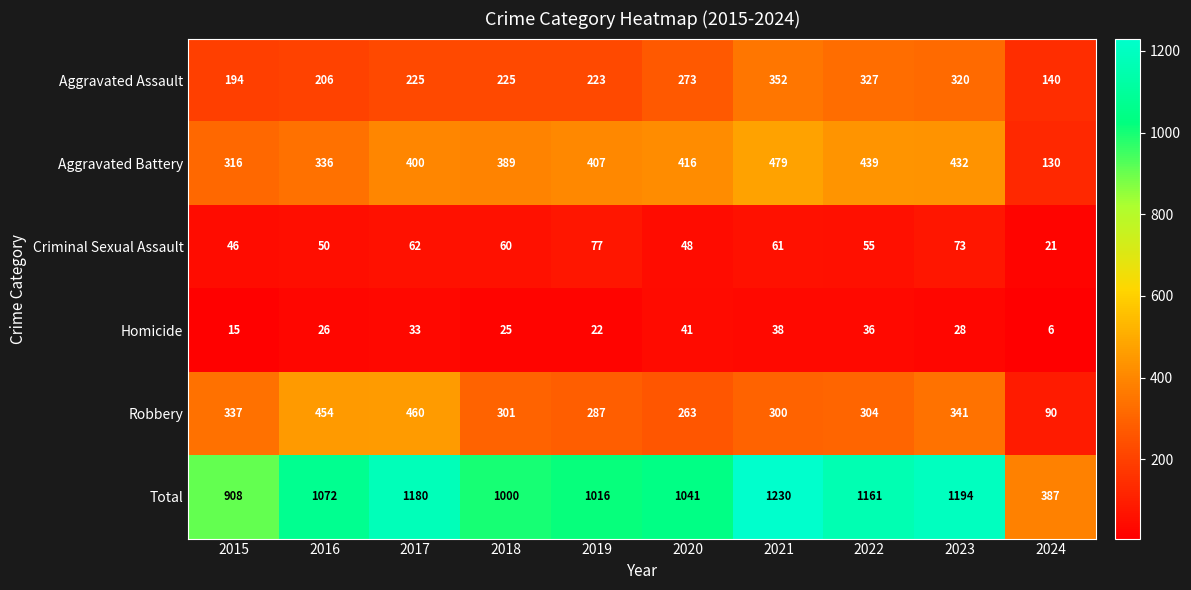

Which series has the largest total across all categories?

Total